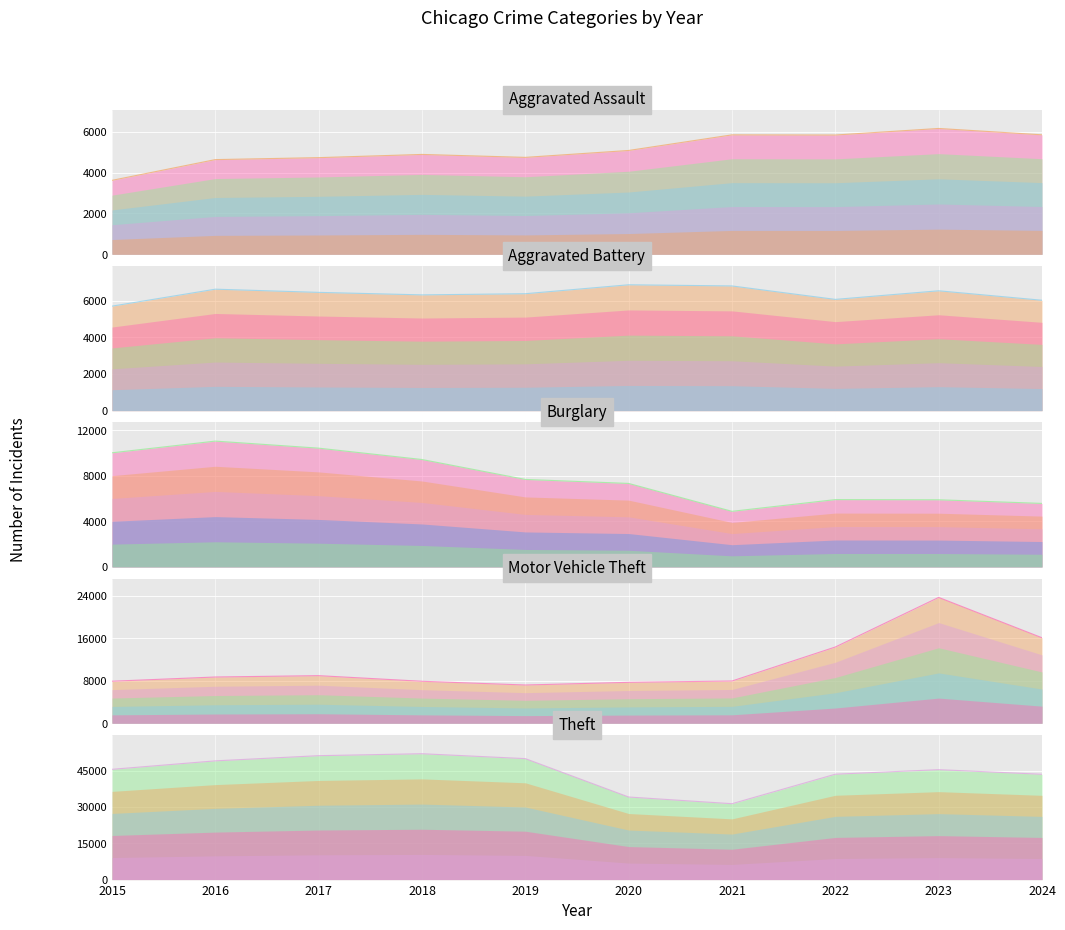

What is the difference between the maximum and minimum values in the Burglary series?

6159